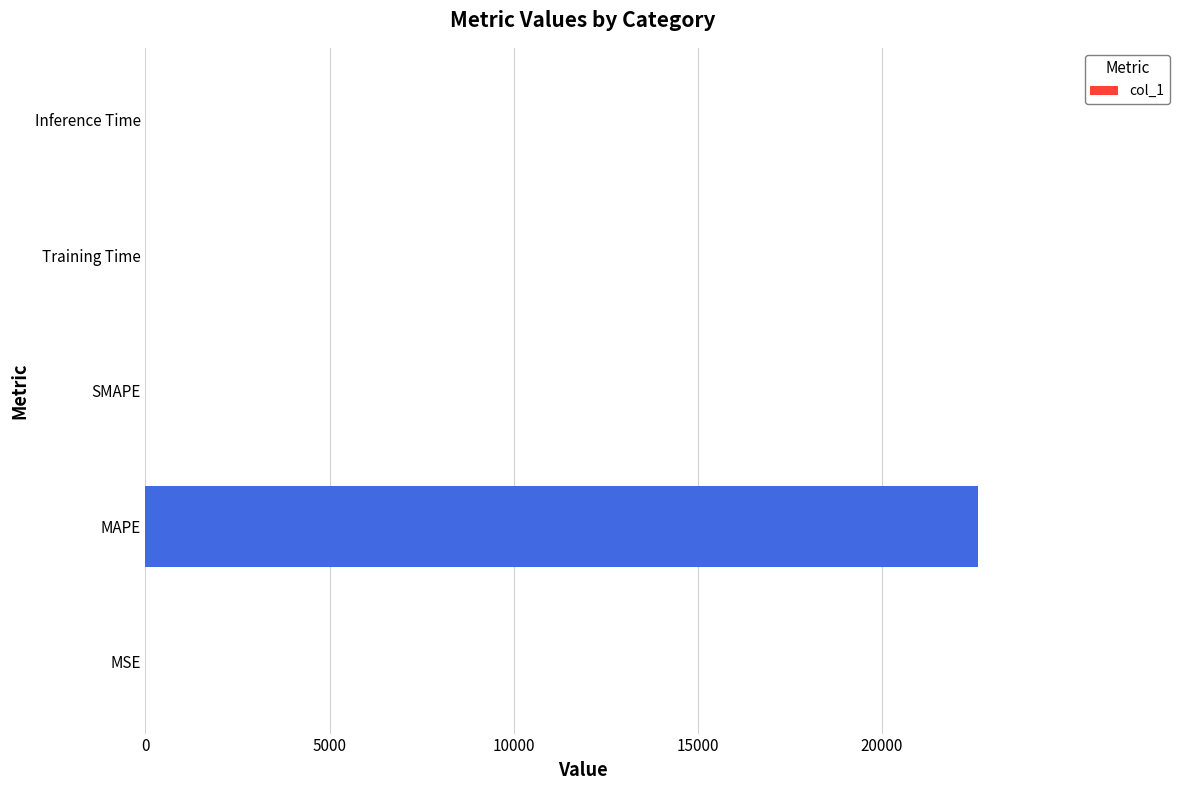

Are the bars horizontal?

Yes